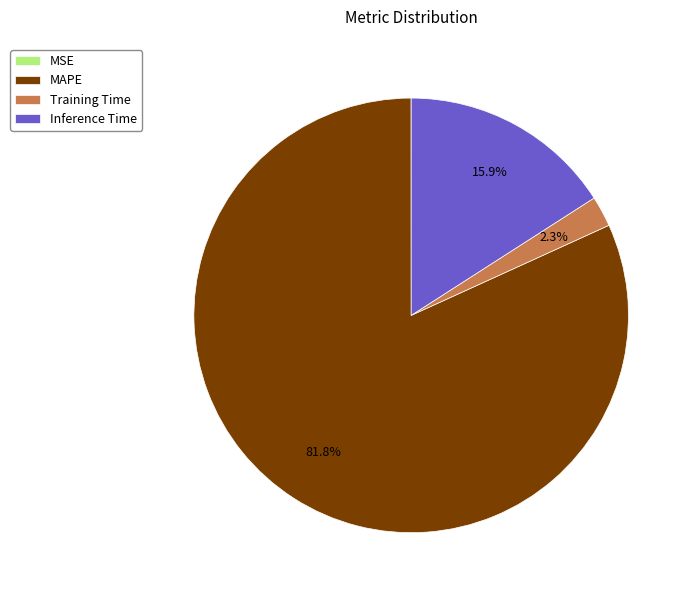

Is the sum of MAPE and Inference Time greater than half?

Yes